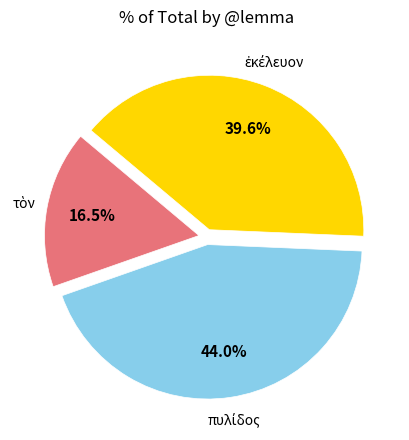

Is there a majority slice in this chart?

No